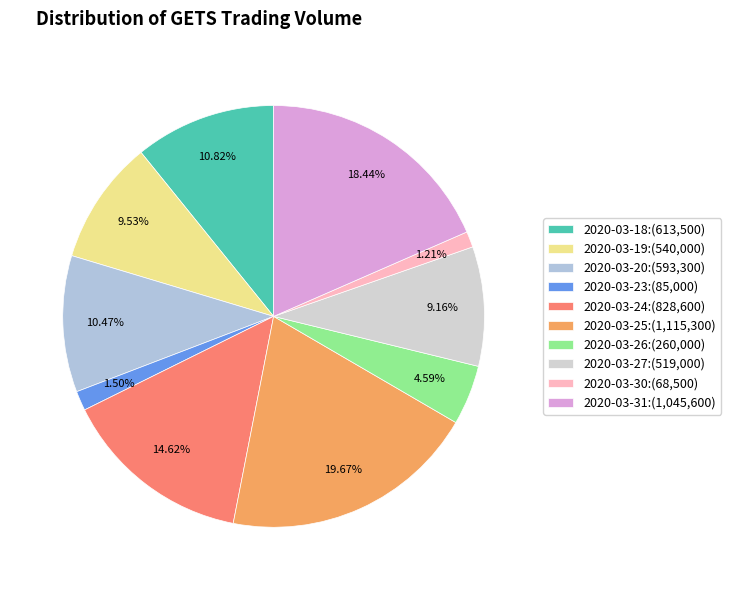

What percentage do 2020-03-26 and 2020-03-27 together represent?

13.7%